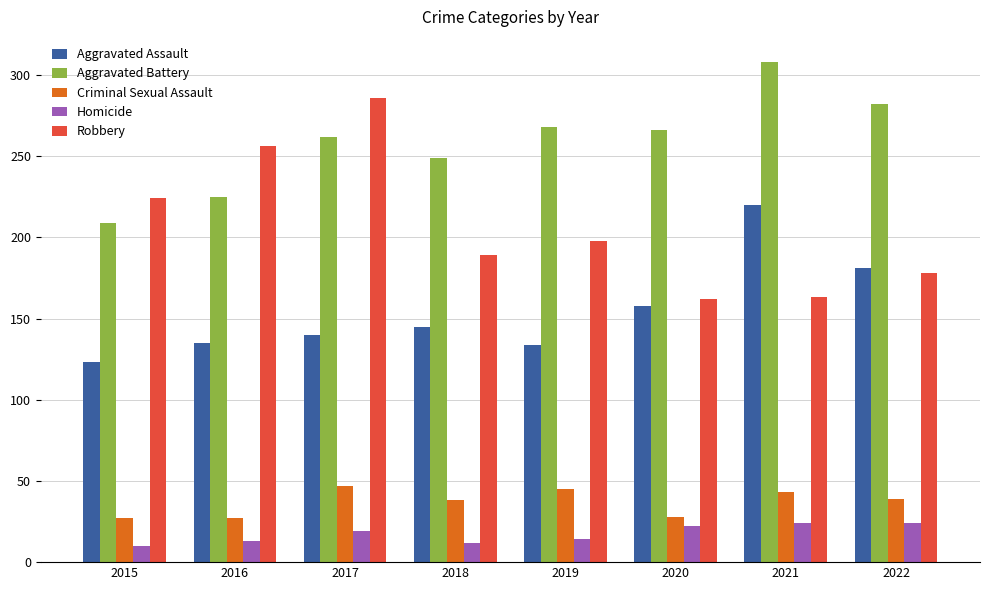

Which series has the largest range (max minus min)?

Robbery